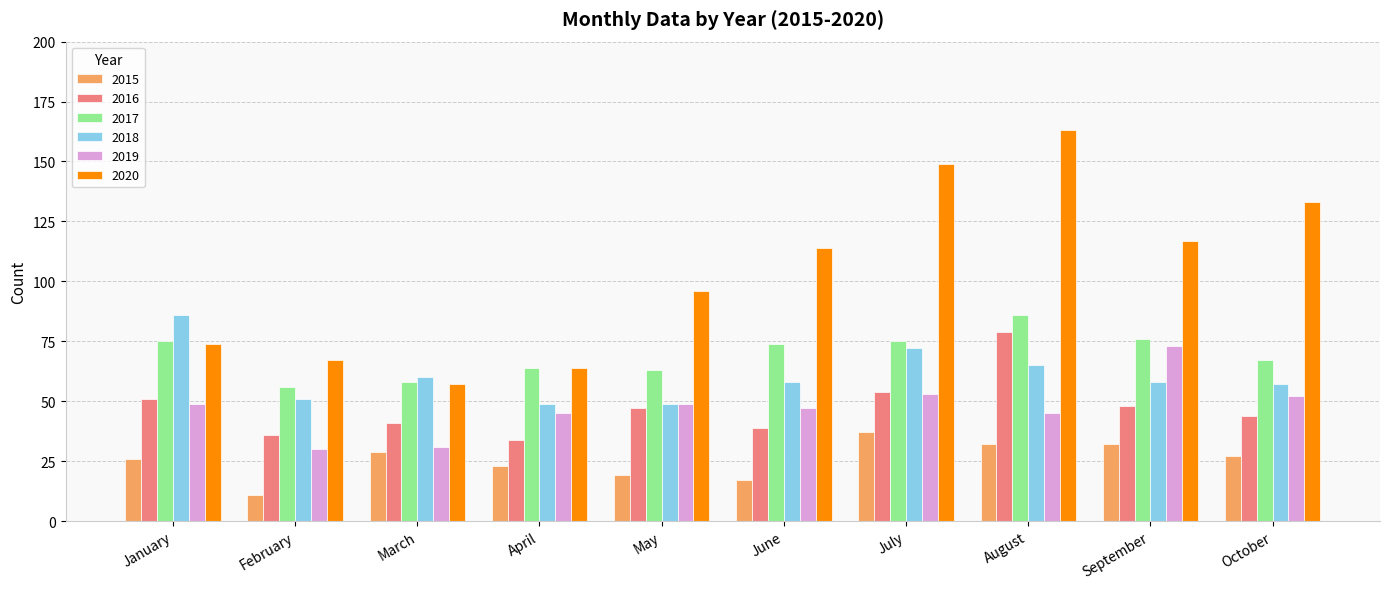

What is the sum of all 2015 values?

253